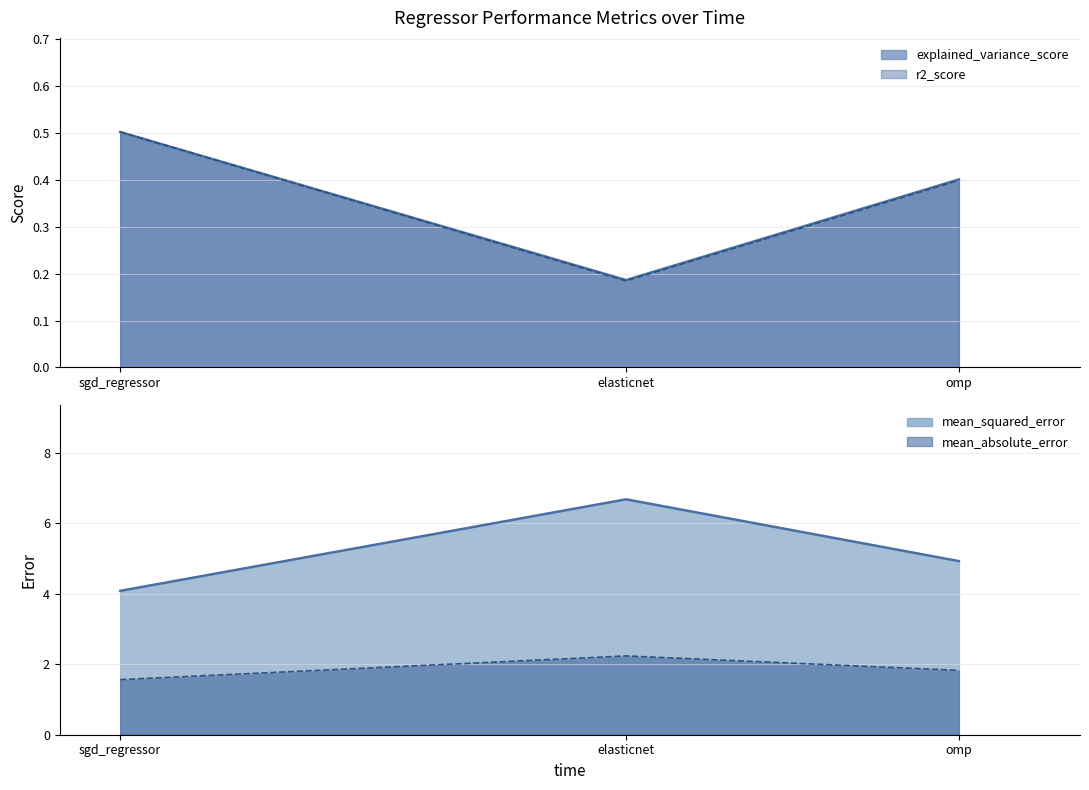

What value does the explained_variance_score series have at elasticnet?

0.2